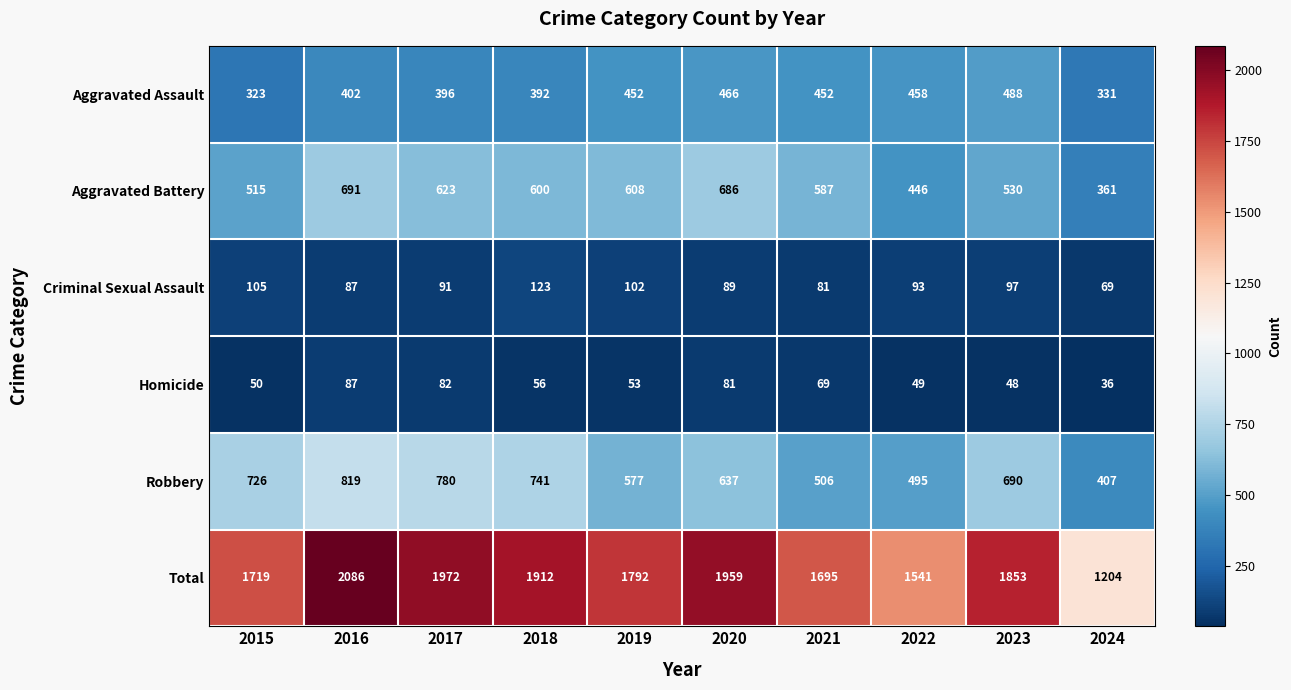

Count the number of data series in this chart.

6